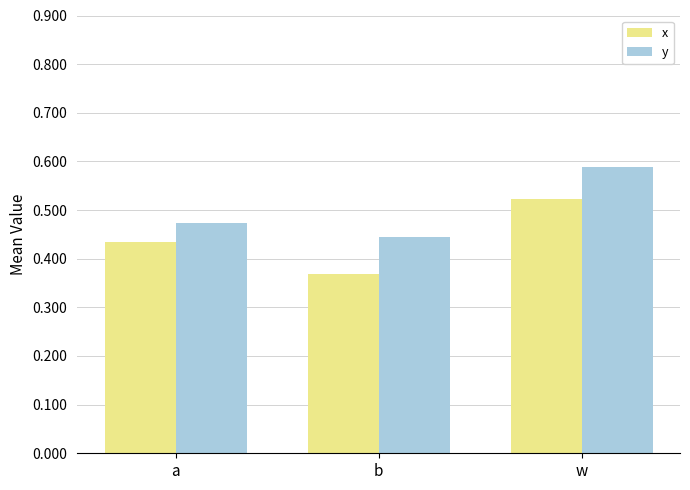

How many bars are there in each group?

2